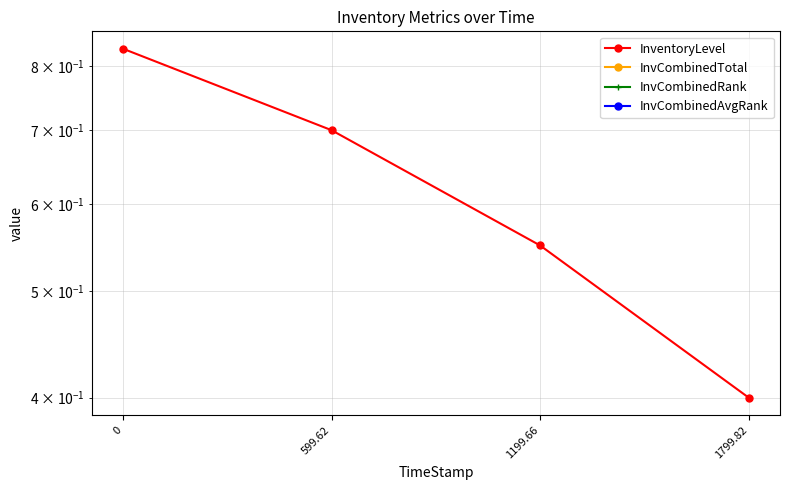

Reading left to right, extract all data points from this chart.

InventoryLevel: 0=0.8	599.62=0.7	1199.66=0.6	1799.82=0.4
InvCombinedTotal: 0=0.0	599.62=0.0	1199.66=0.0	1799.82=0.0
InvCombinedRank: 0=0.0	599.62=0.0	1199.66=0.0	1799.82=0.0
InvCombinedAvgRank: 0=0.0	599.62=0.0	1199.66=0.0	1799.82=0.0